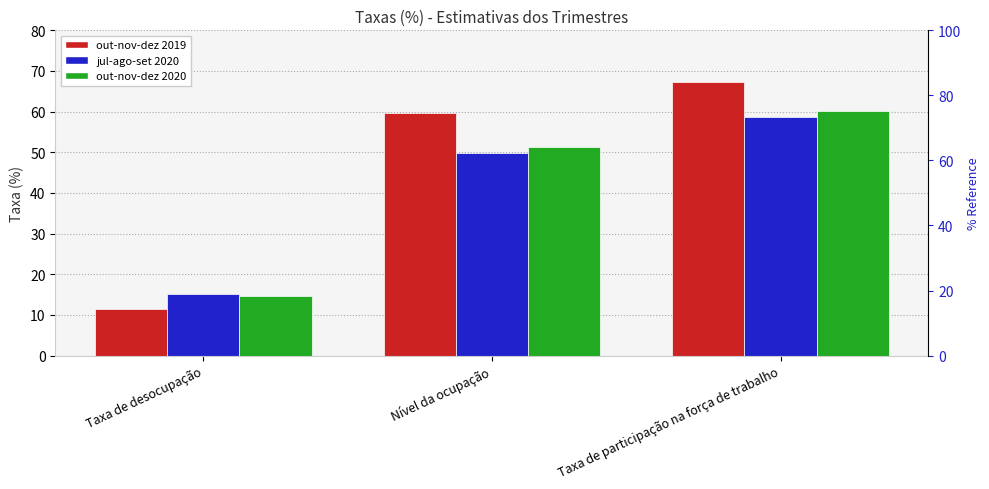

The value of out-nov-dez 2019 at Taxa de participação na força de trabalho is 31.3. True or false?

False